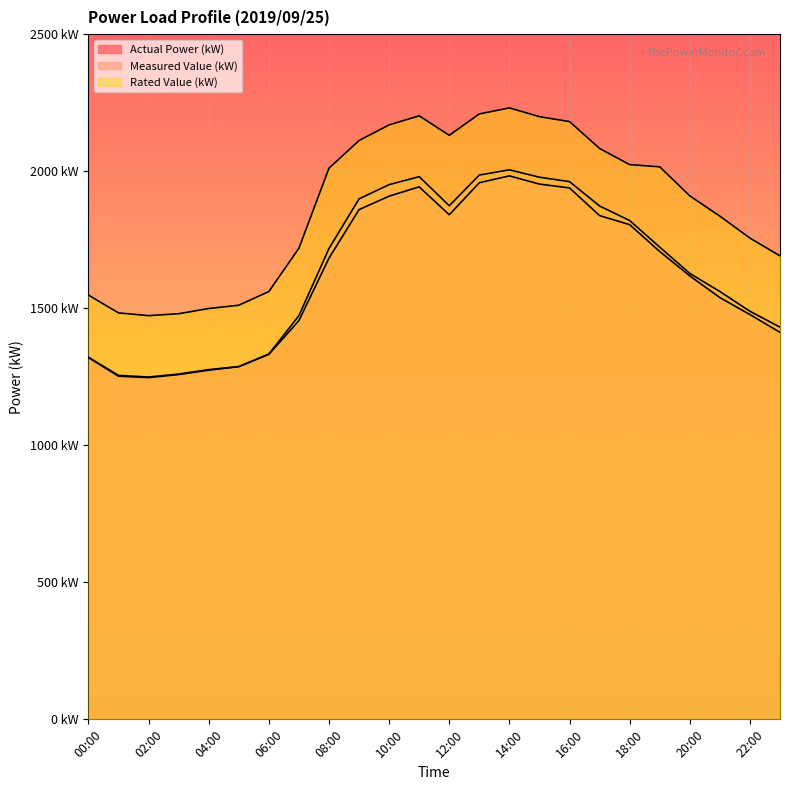

What is the value of the Rated Value (kW) point at the 18th from the left?

2083